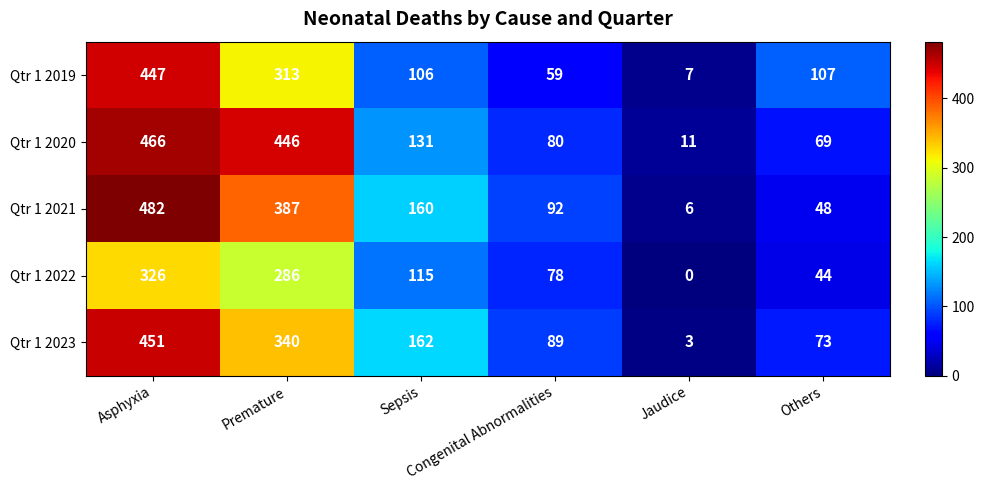

What is the total value across all series at Others?

341